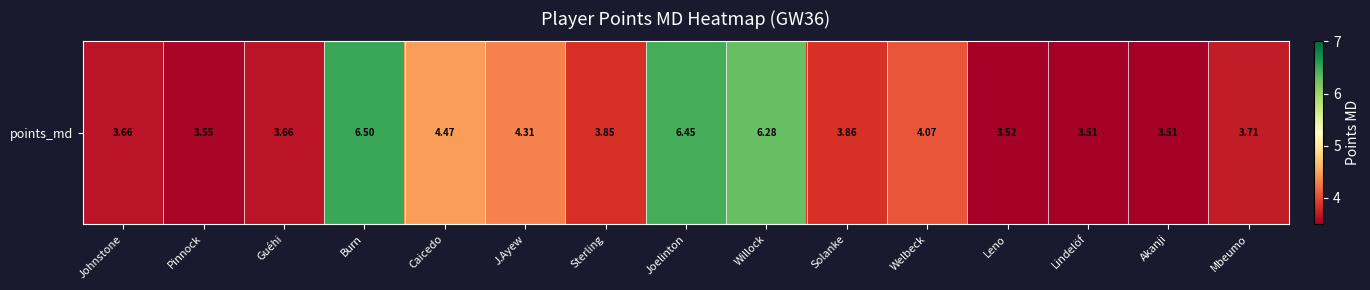

The value at Guéhi is 3.7. True or false?

True